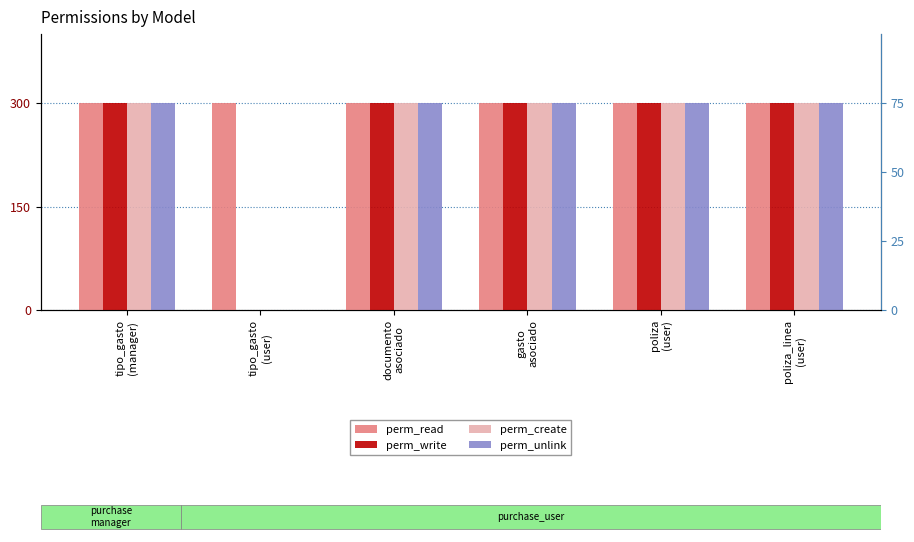

Does the chart contain stacked bars?

No